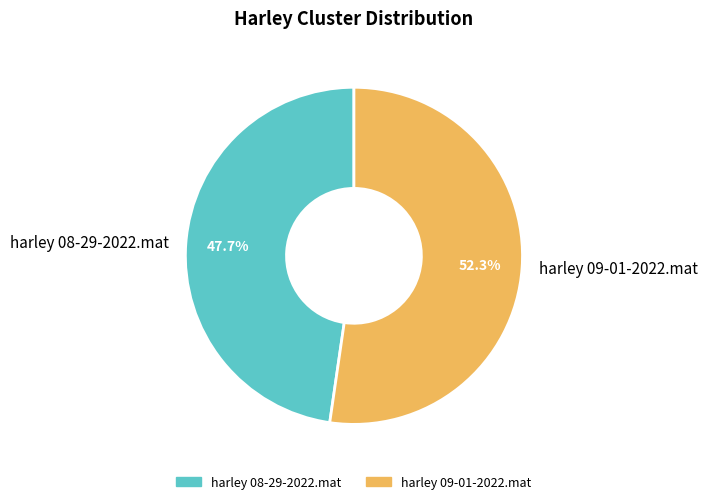

To the nearest percent, what is the combined percentage of harley 09-01-2022.mat and harley 08-29-2022.mat?

100%